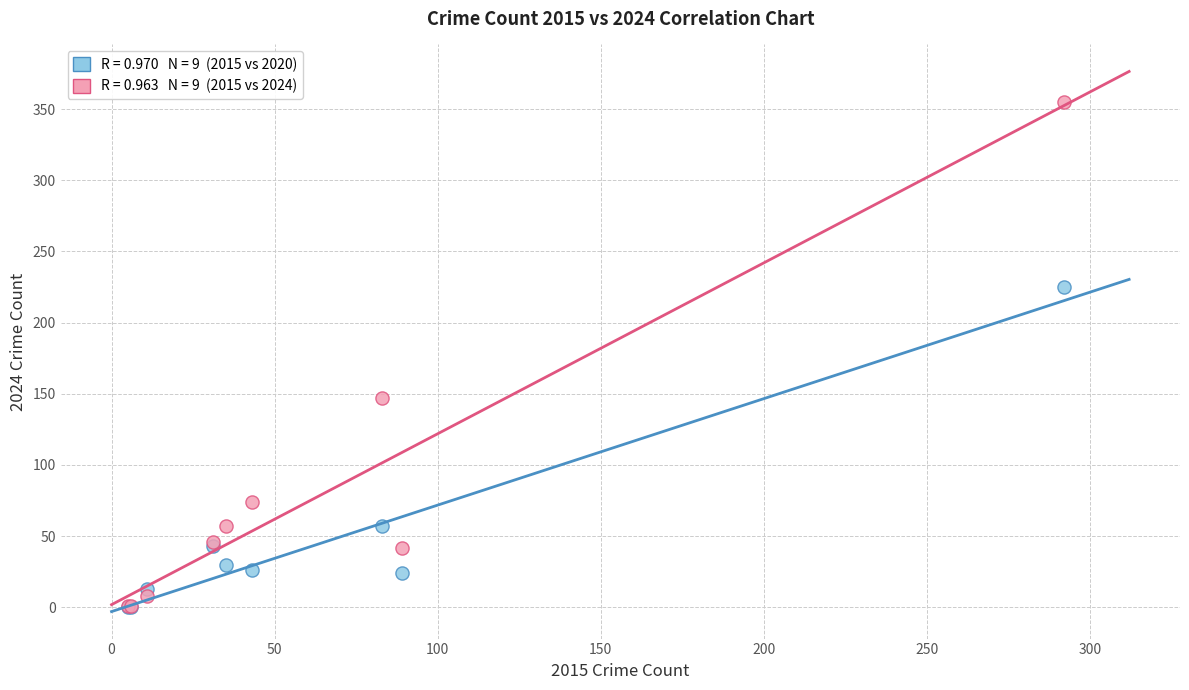

Across all series, what Y value is closest to 177?

147